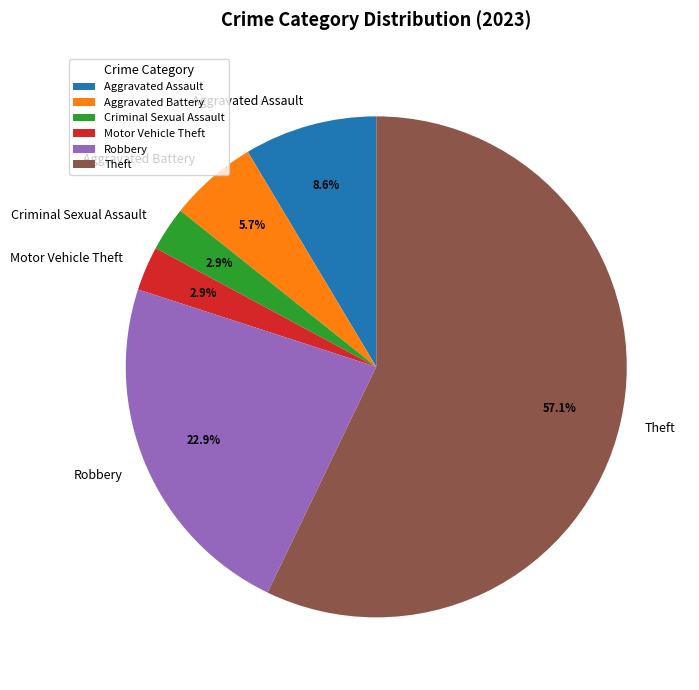

Is the sum of Theft and Robbery greater than half?

Yes